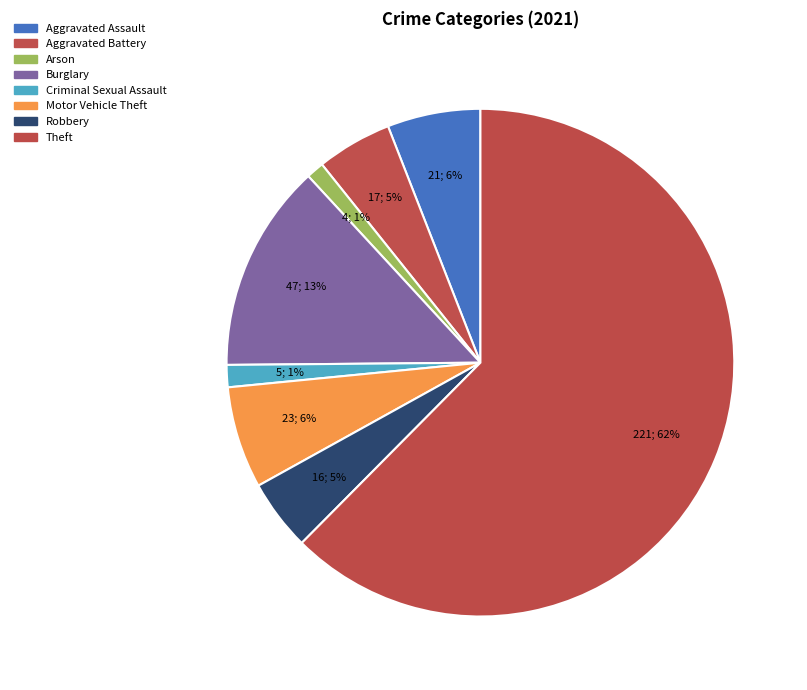

Which has a higher value, Aggravated Battery or Theft?

Theft